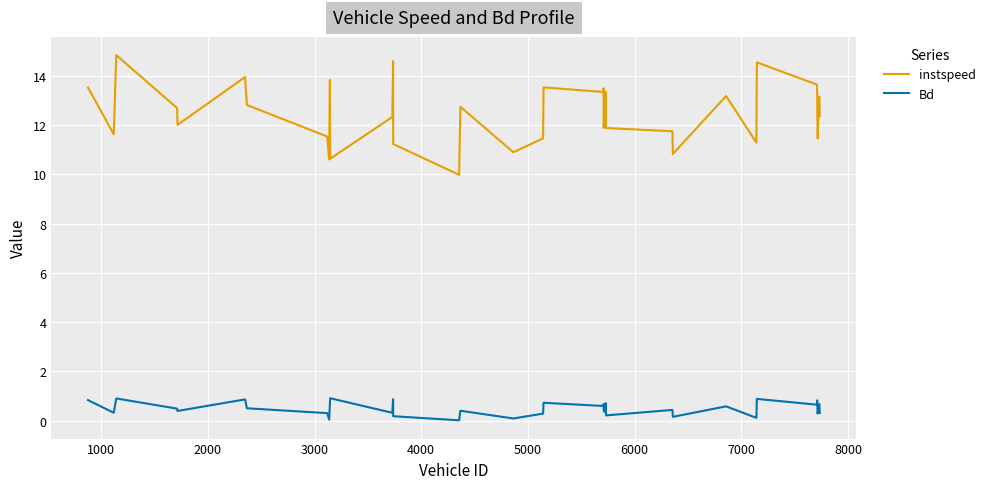

True or false: Bd and instspeed intersect in this chart.

False